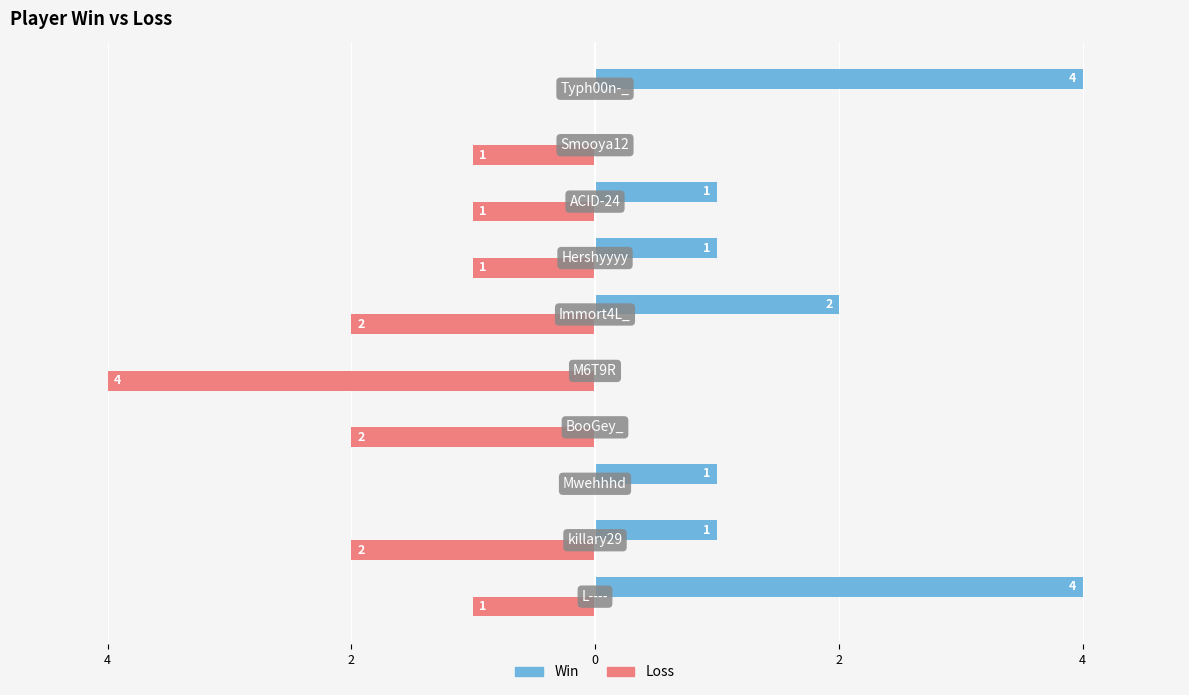

What is the difference between the maximum and minimum values in the Win series?

4